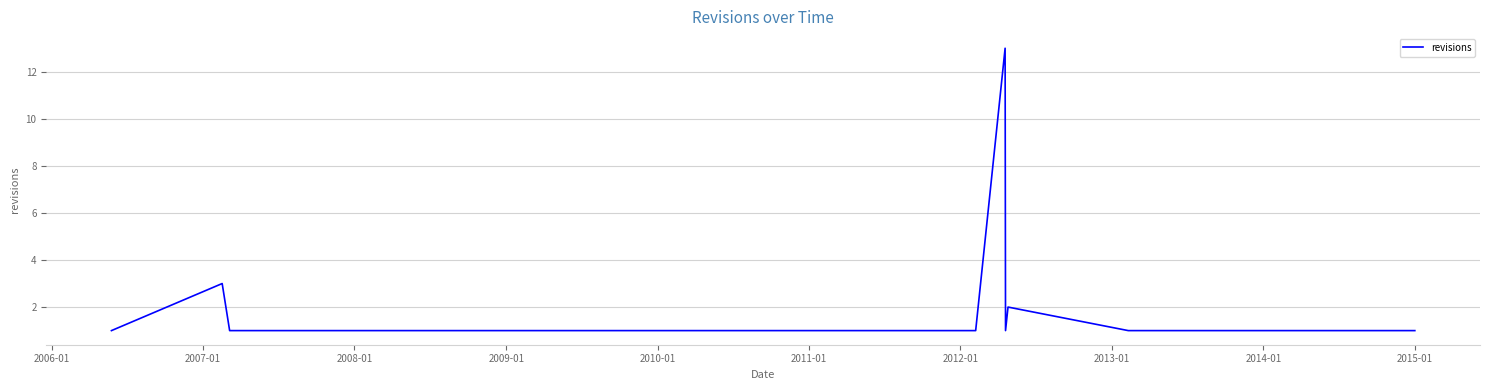

What is the greatest value displayed?

13